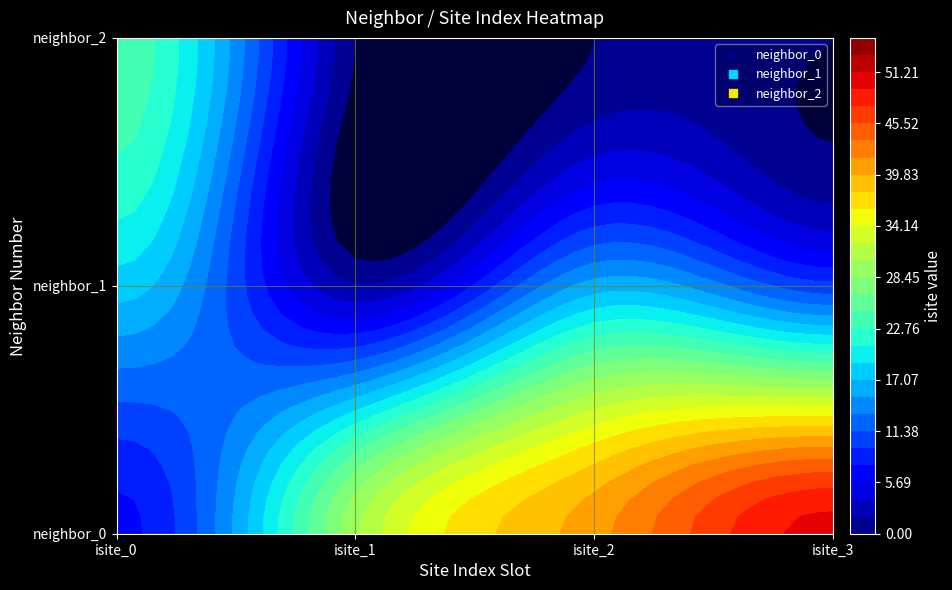

How many positive values does the 2 series have?

1